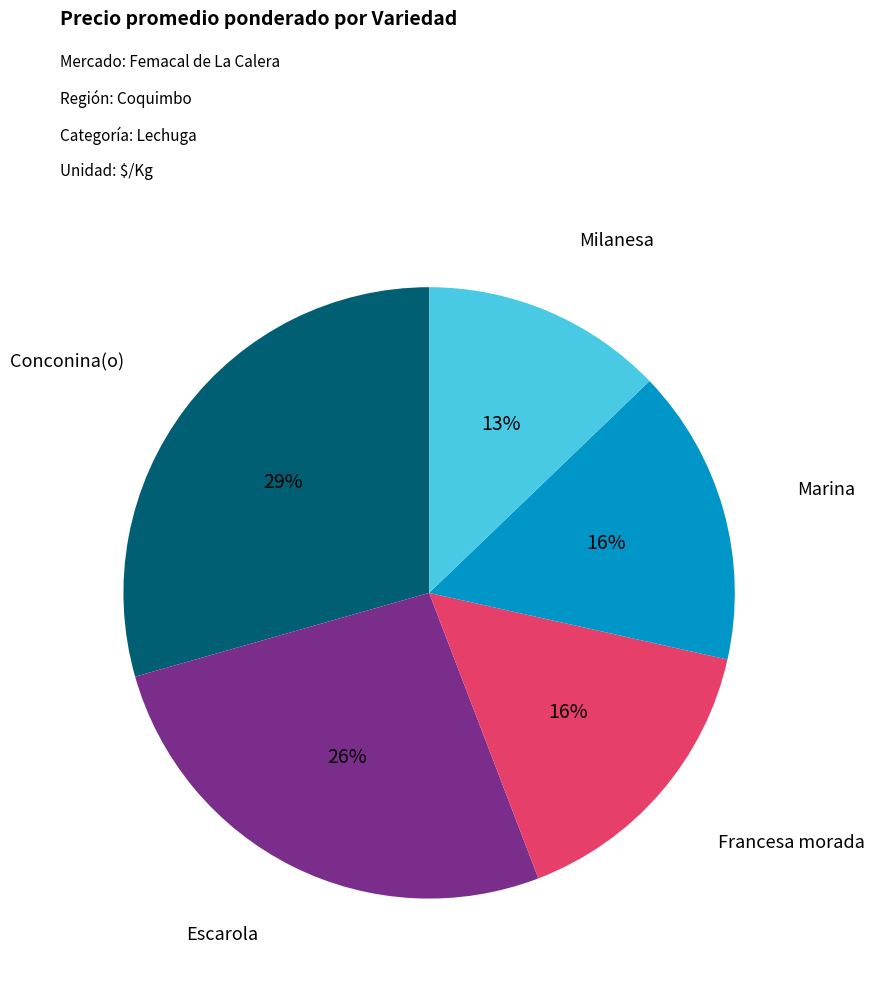

True or false: Conconina(o) accounts for 29% of the total.

True